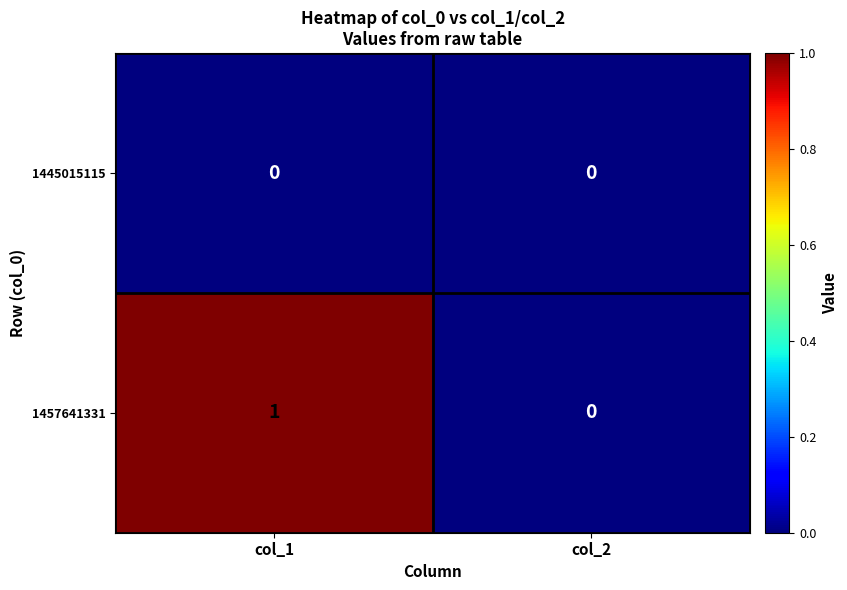

Rank the series by their maximum value, from highest to lowest.

1457641331, 1445015115